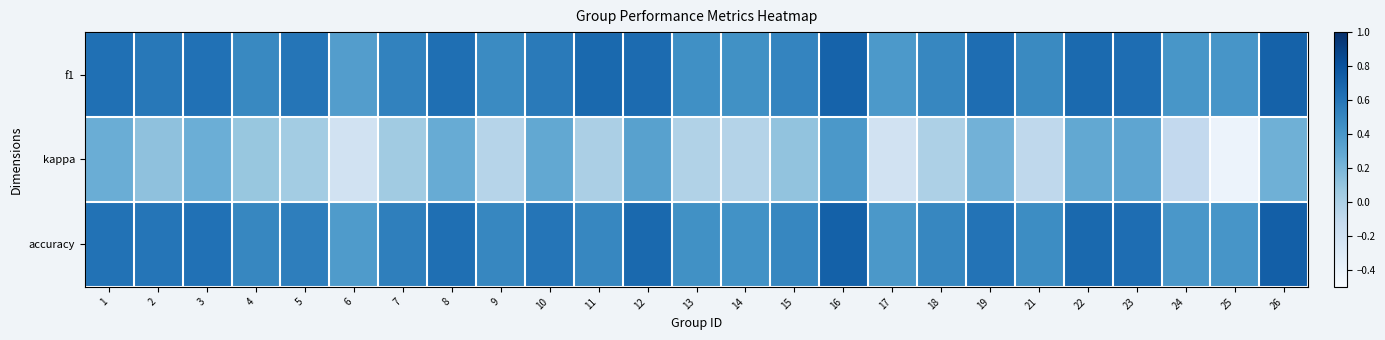

List the series in order of their peak value, highest first.

accuracy, f1, kappa